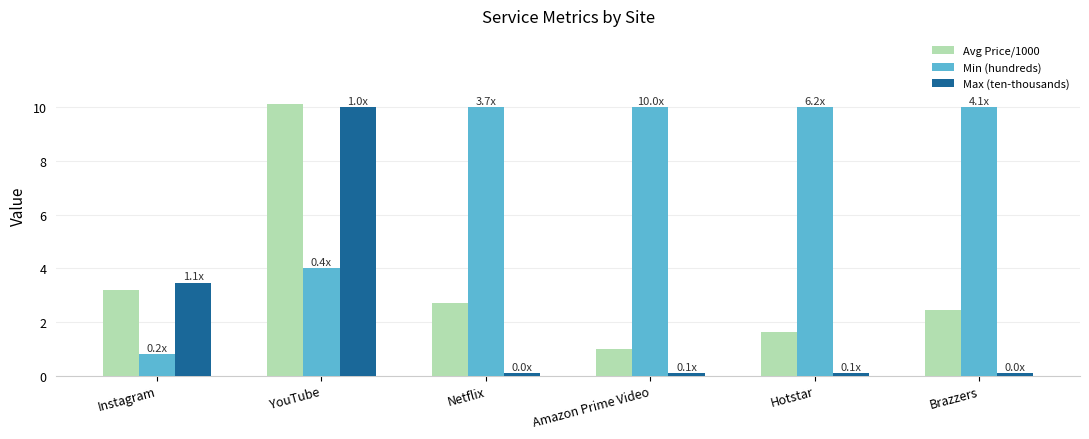

How many bars are there in each group?

3